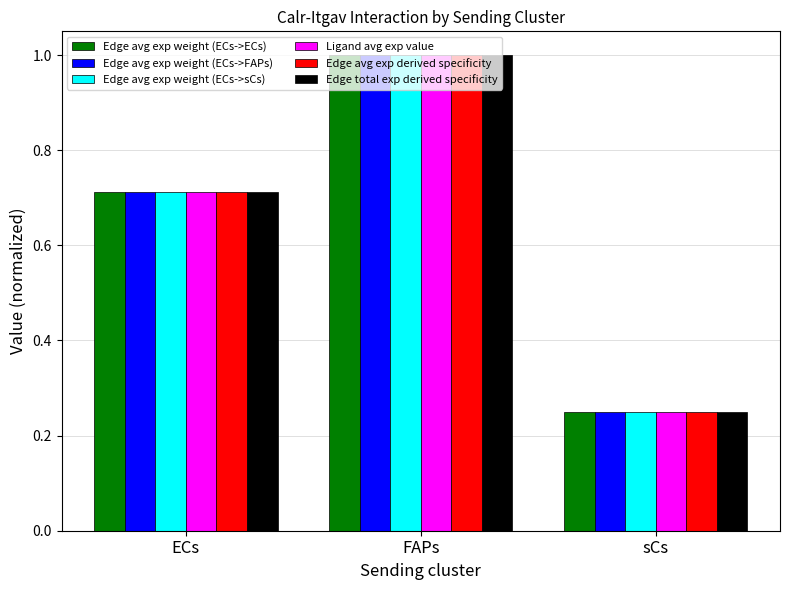

What is the sum of the Edge avg exp weight (ECs->FAPs) values at FAPs and sCs?

1.2